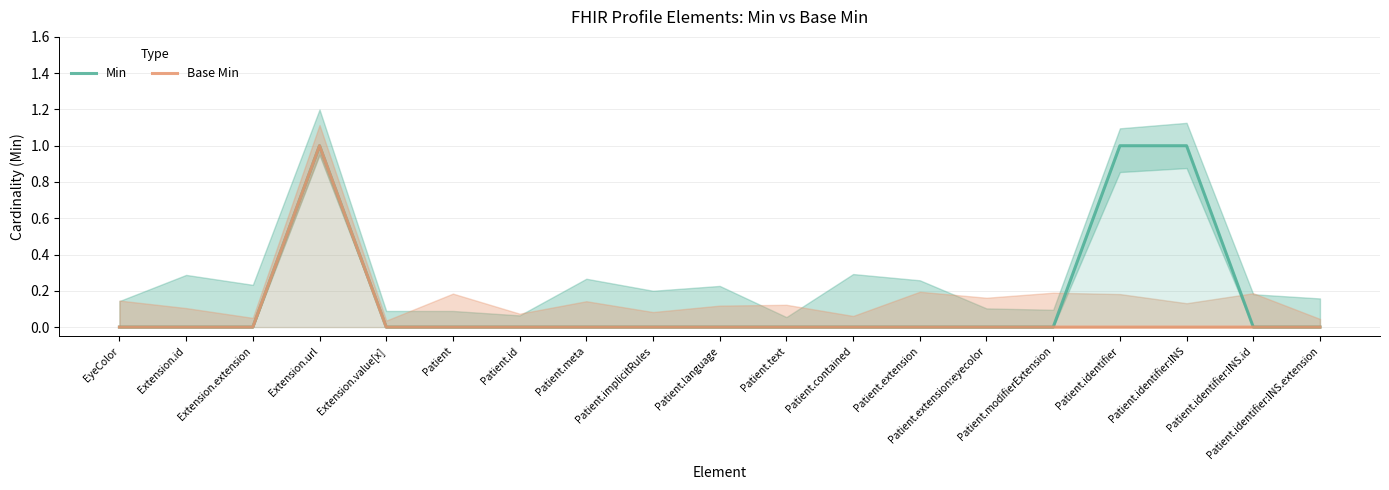

Which series has the largest total across all categories?

Min